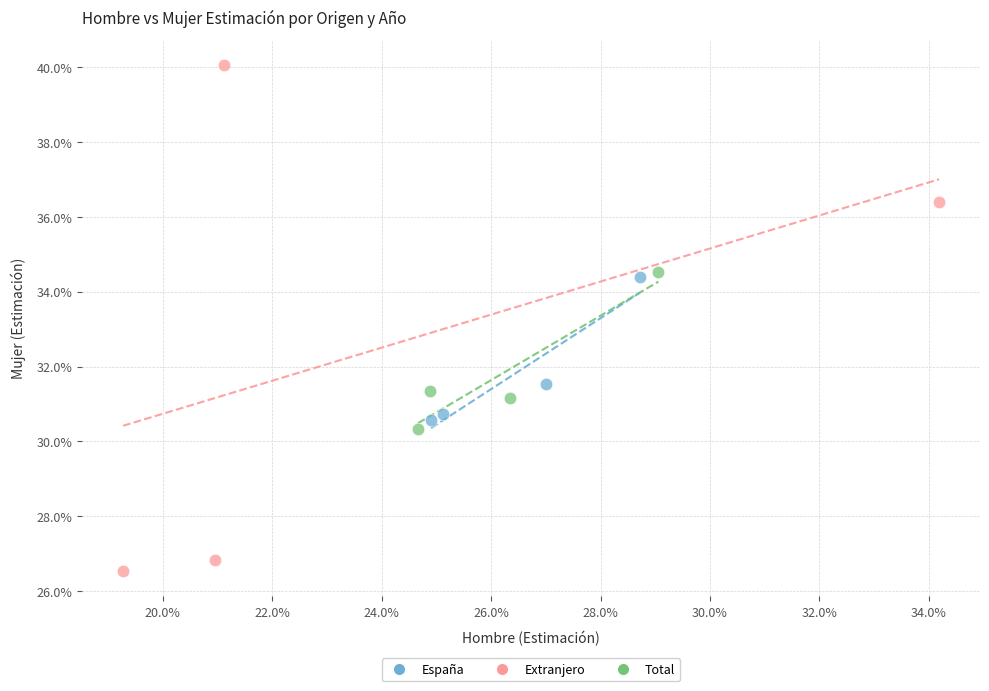

What are all the series names shown in the legend?

España, Extranjero, Total